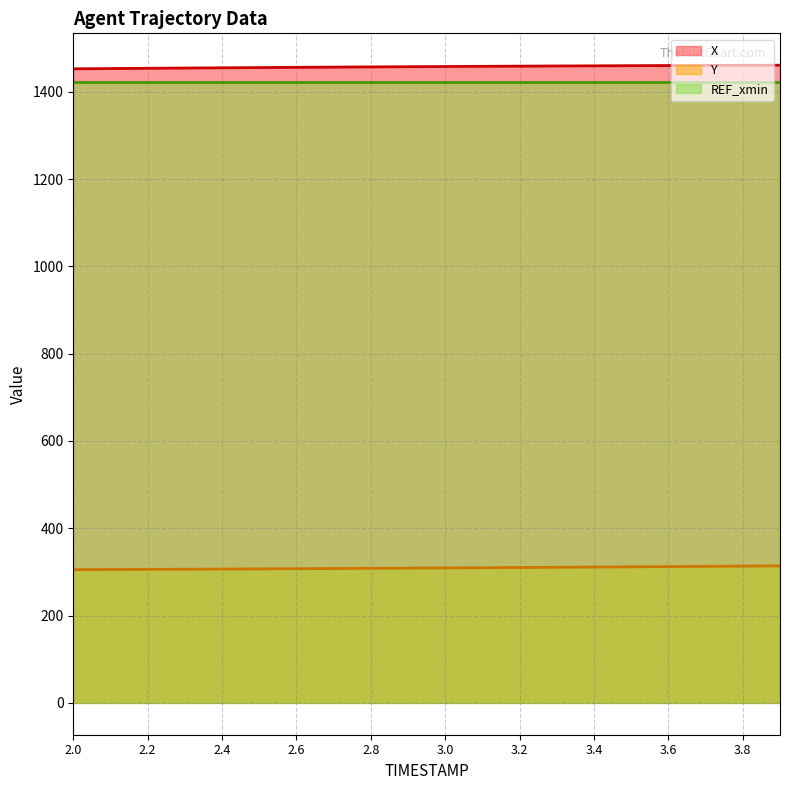

What is the highest value of the X series?

1461.0